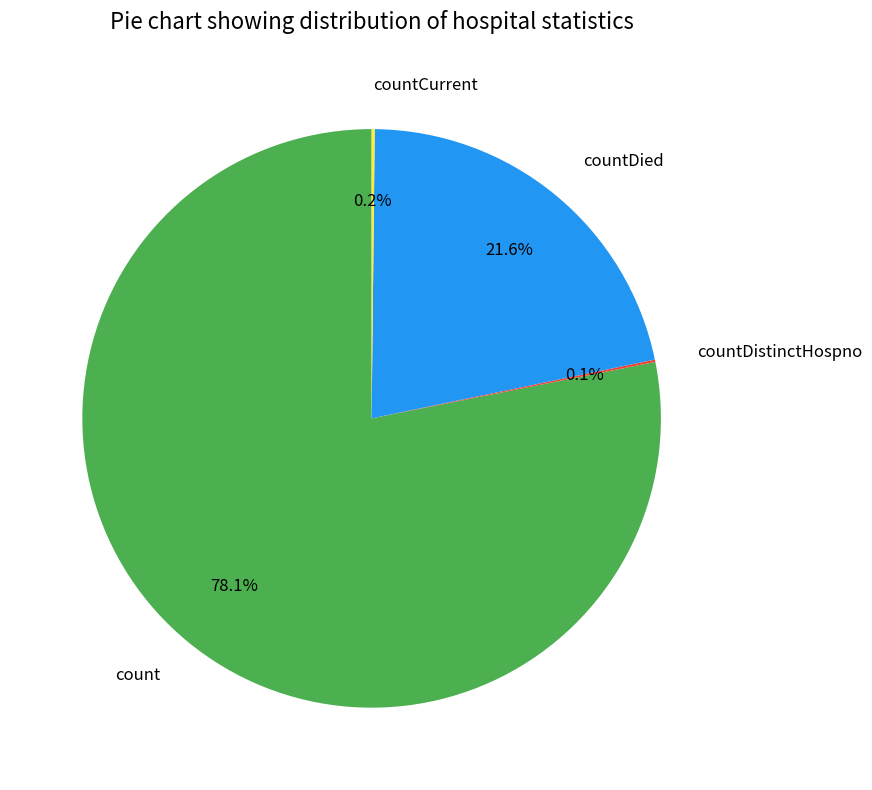

Which has a higher value, countDied or count?

count